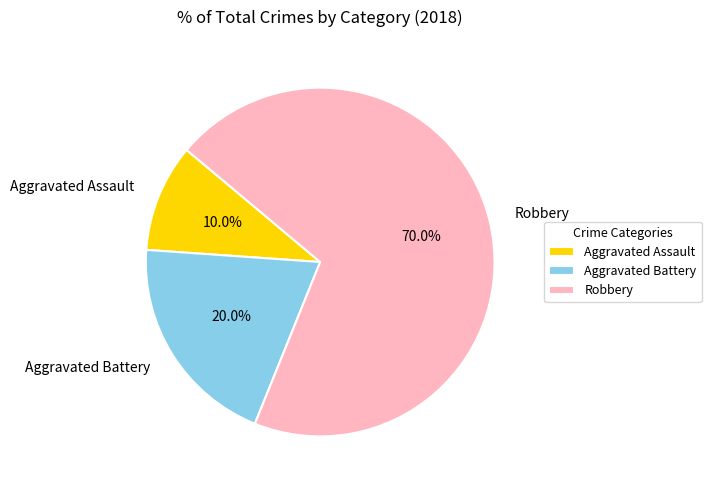

To the nearest percent, what is the difference between the largest and smallest slice percentages?

60%